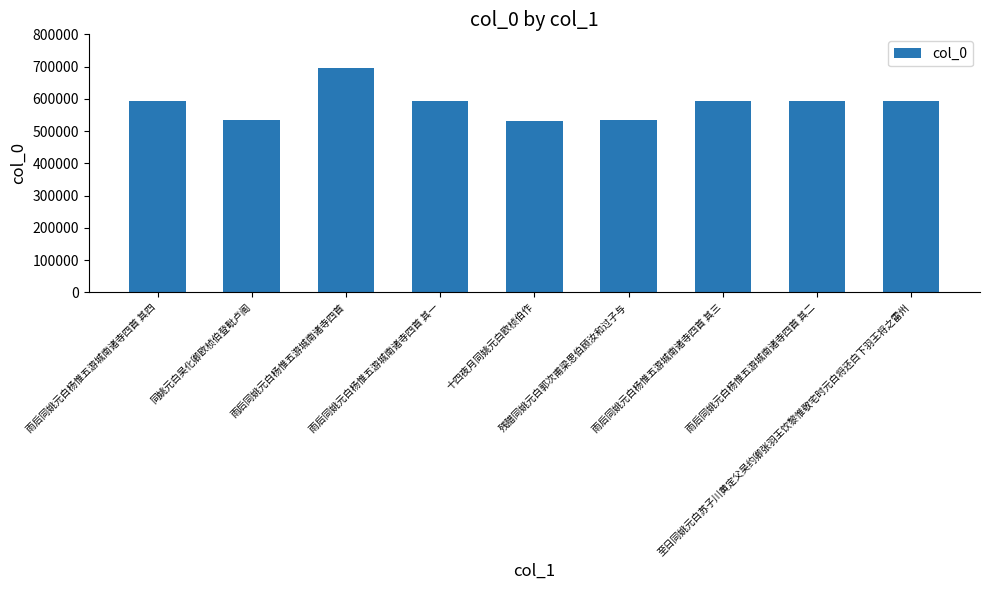

The value at 十四夜月同姚元白欧桢伯作 is 343861. True or false?

False